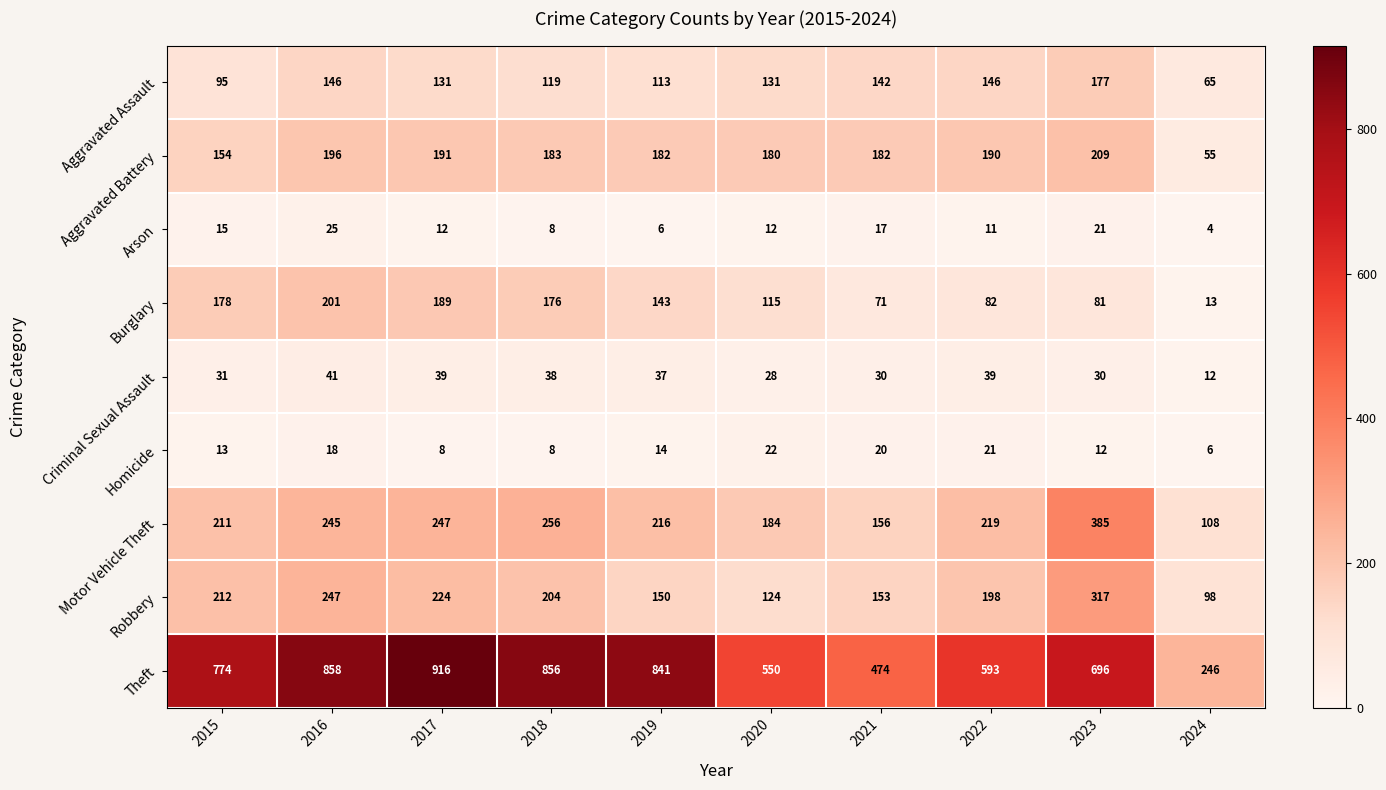

The value of Theft at 2020 is 550. True or false?

True